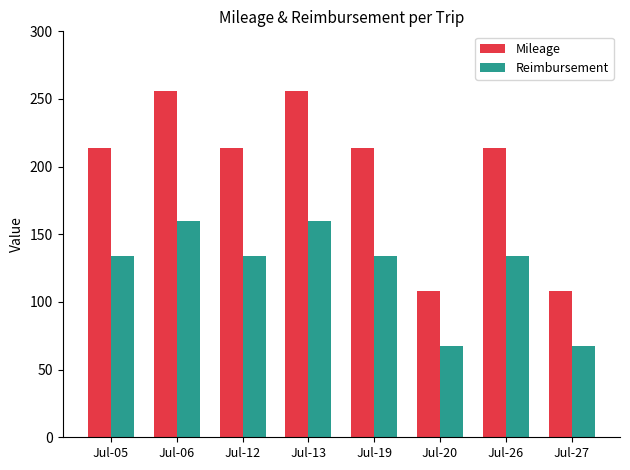

At Jul-19, list the series in order from largest to smallest.

Mileage, Reimbursement